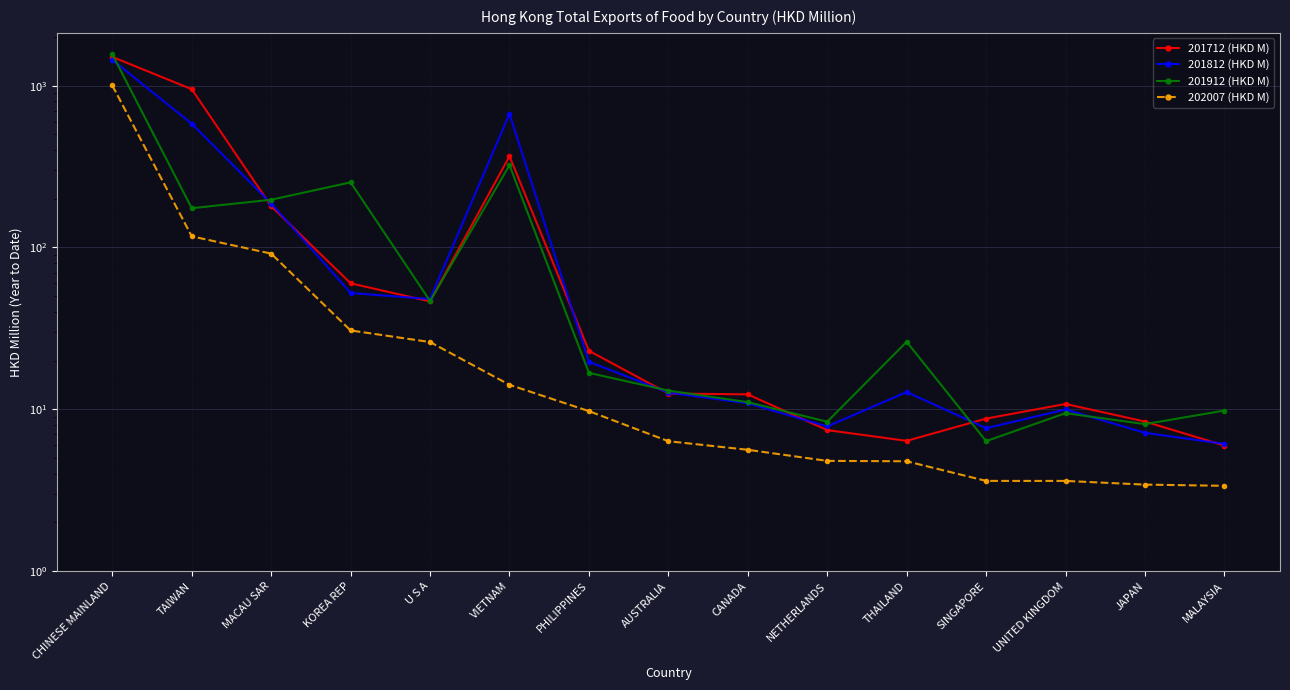

What is the label of the 9th point from the left?

CANADA